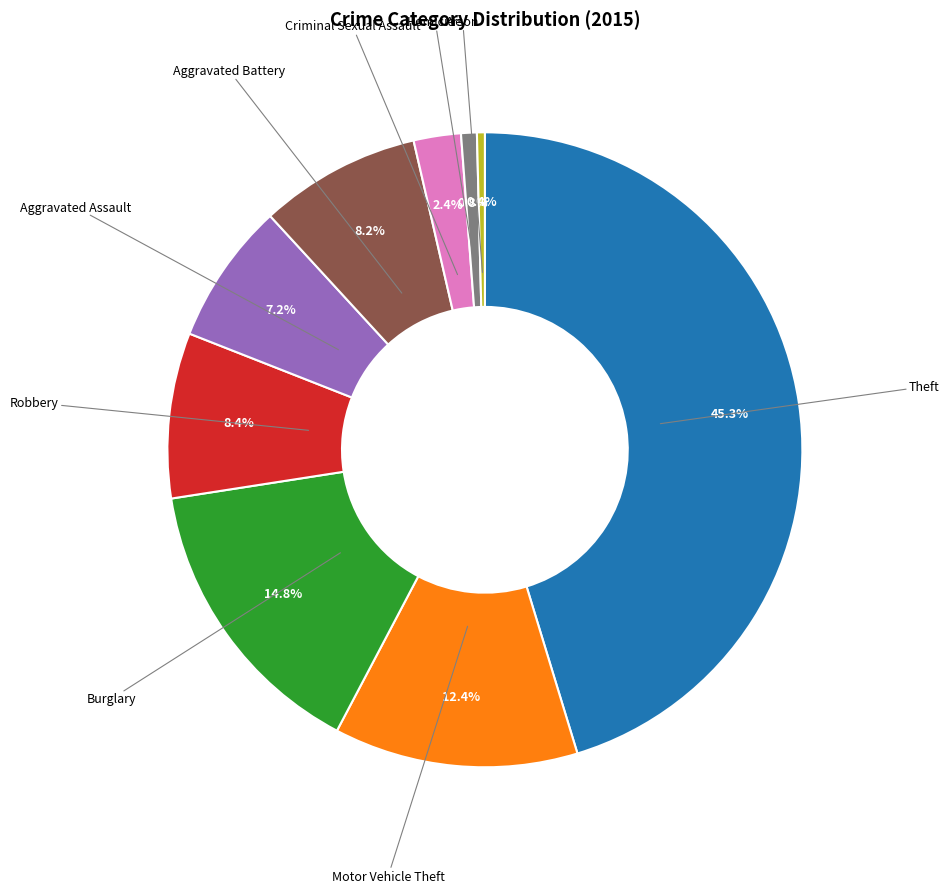

Does any single category account for the majority?

No